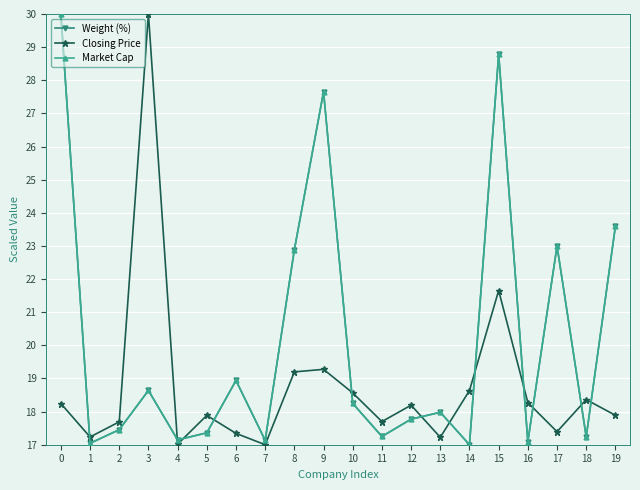

Is the value of Weight (%) at 2 greater than the value of Closing Price at 7?

Yes